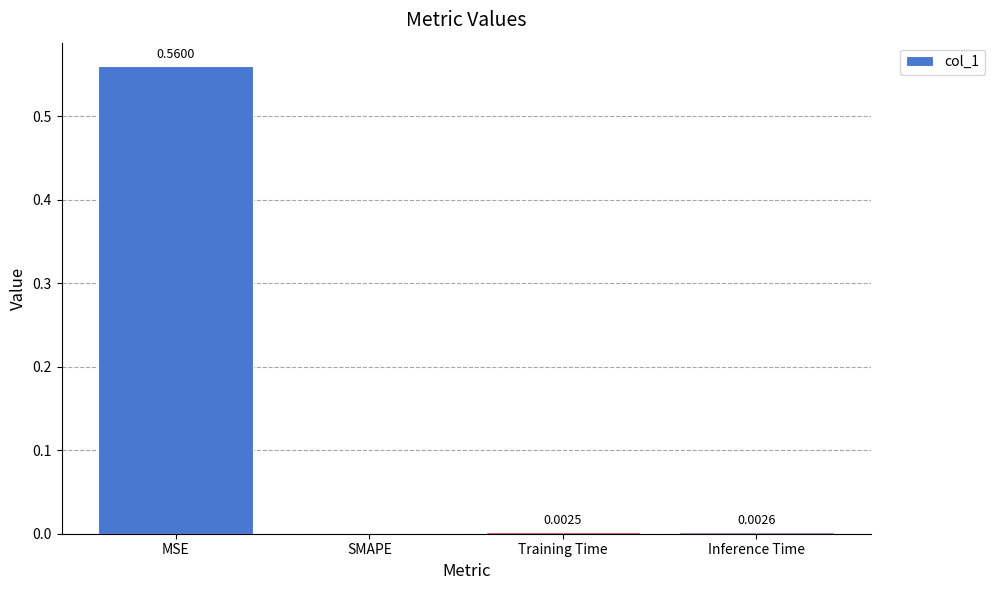

How many series are shown in this chart?

1